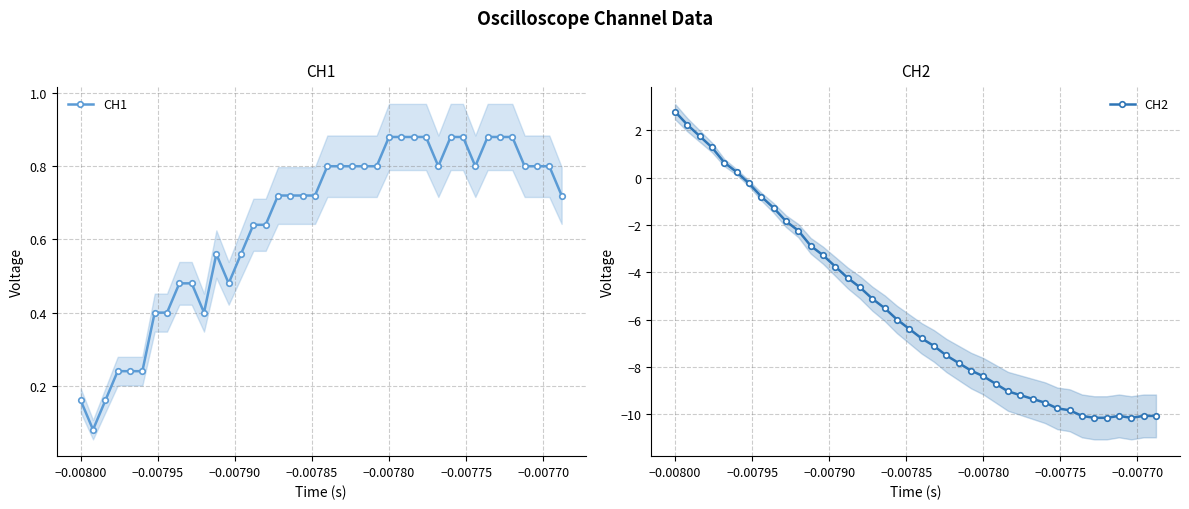

How many positive values does the CH2 series have?

6